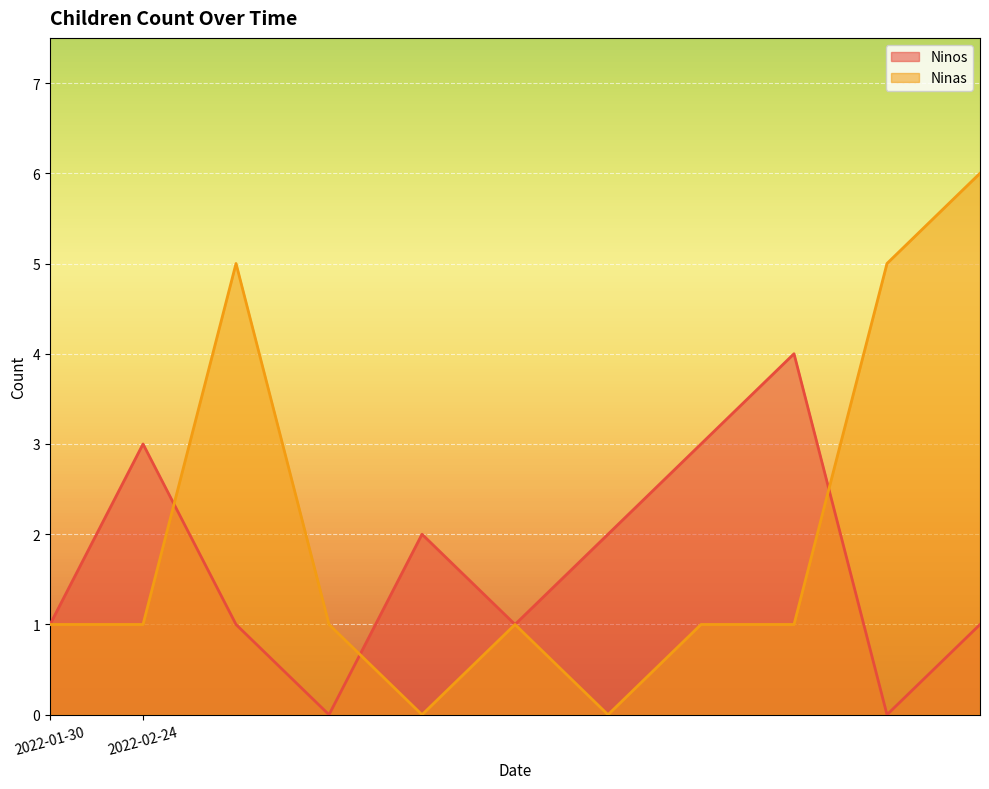

What is the approximate value of Ninos at 2022-02-24?

3